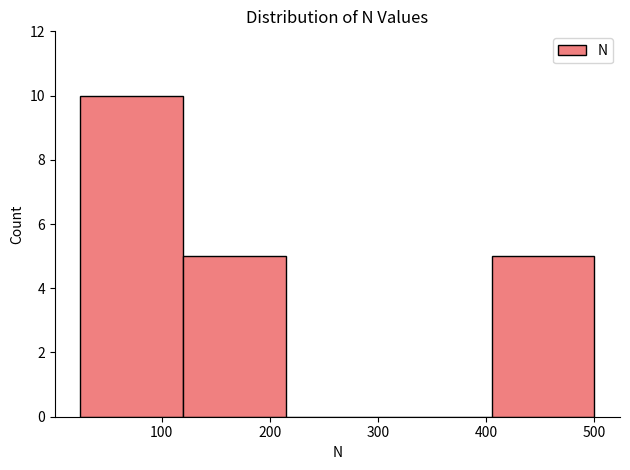

What is the height of the bar covering 120 to 215 on the x-axis? Neither the bar edges nor the heights are printed on the chart, so give them approximately, as read against the axes.

5